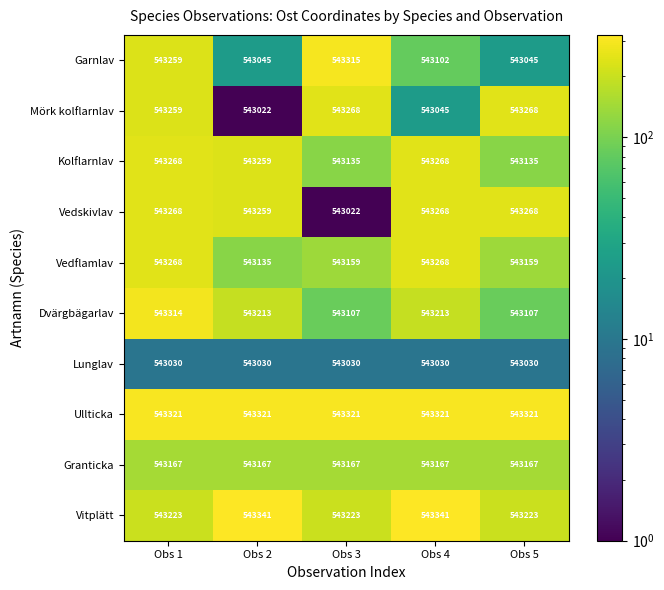

What is the minimum value shown in the chart?

543022